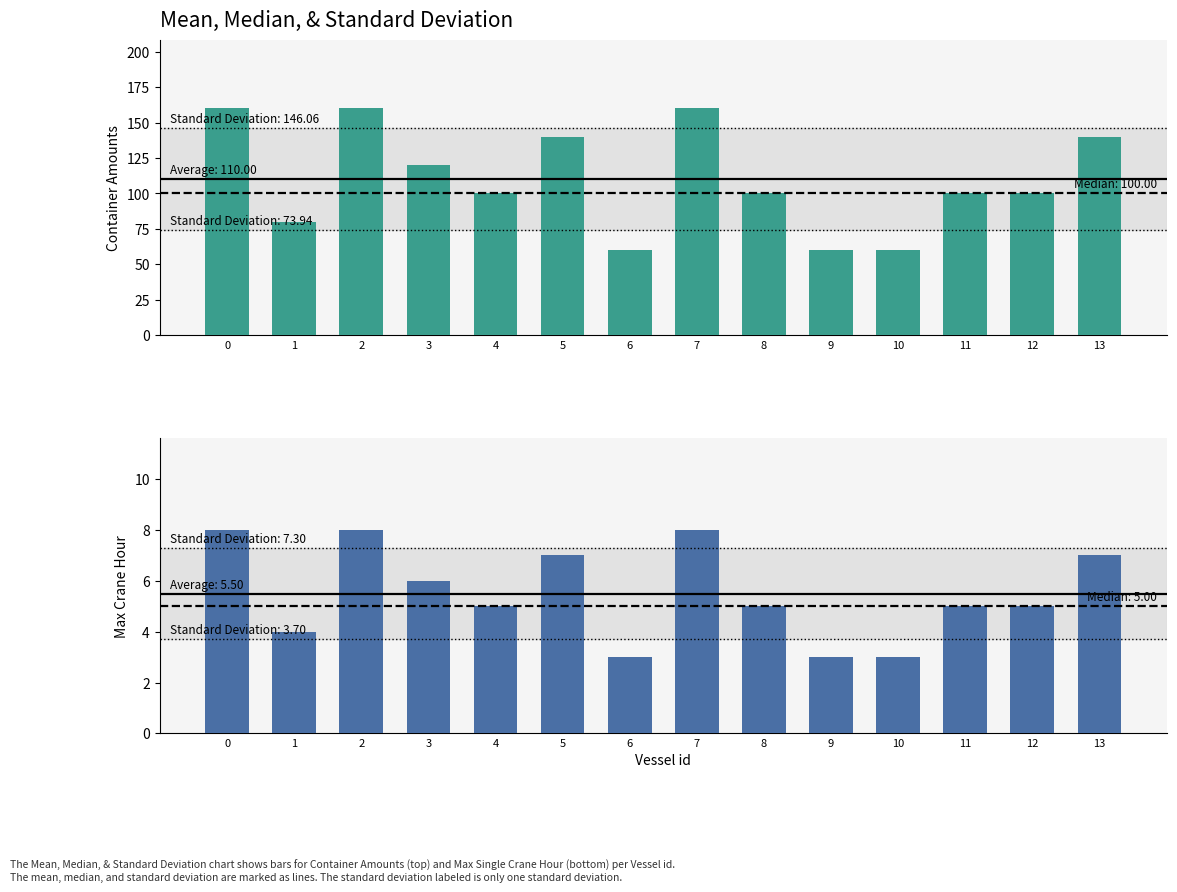

Which series has the largest range (max minus min)?

Container amounts